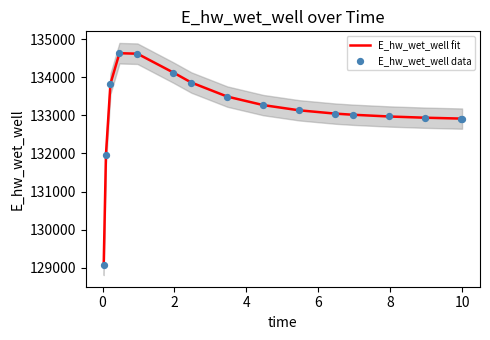

What is the minimum value for E_hw_wet_well fit?

129070.4